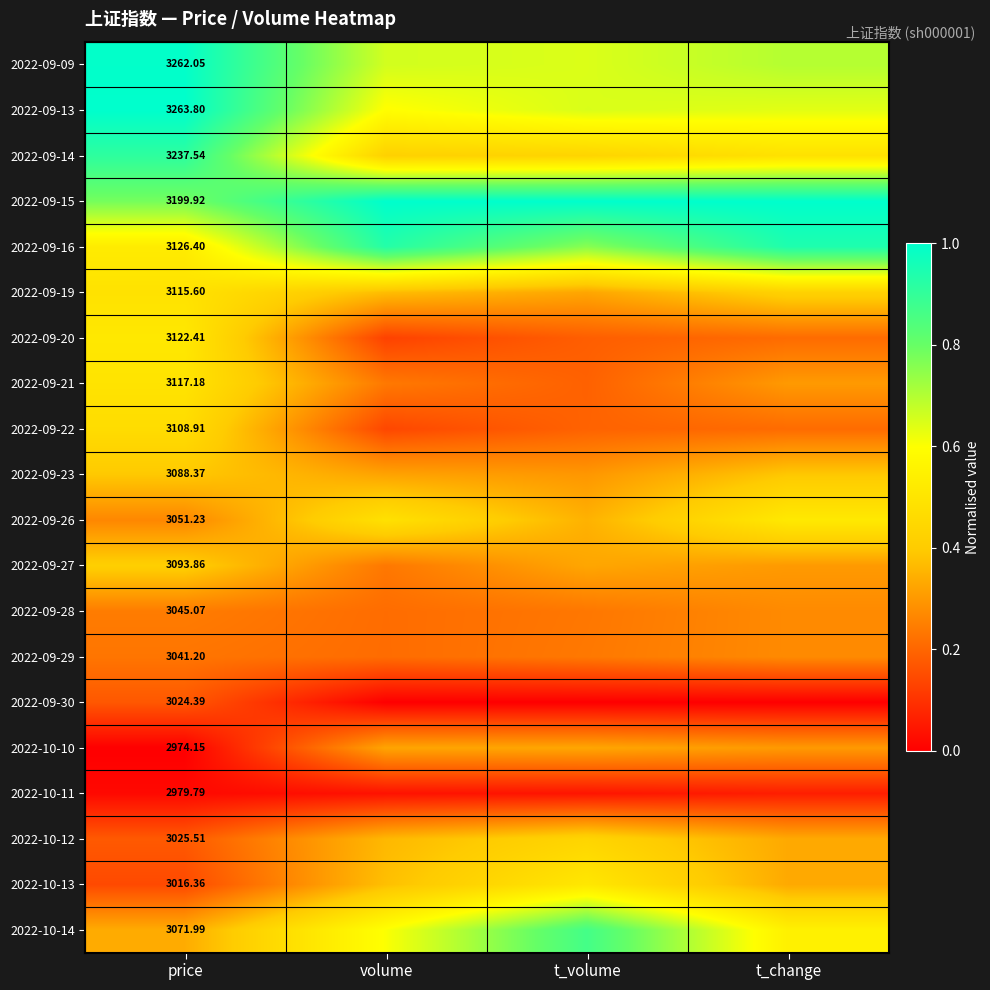

Rank the categories by 2022-09-27 value from highest to lowest.

price, t_volume, t_change, volume